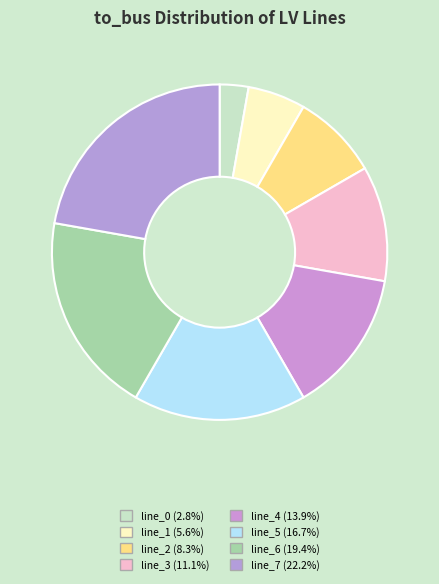

Approximately how many times larger is the value at line_5 compared to line_6?

0.9